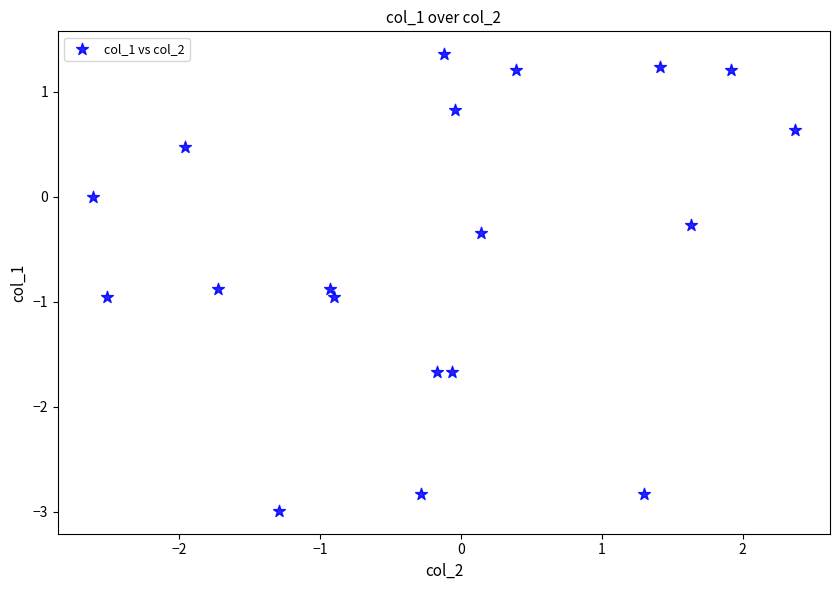

What is the range of X values (max minus min)?

5.0